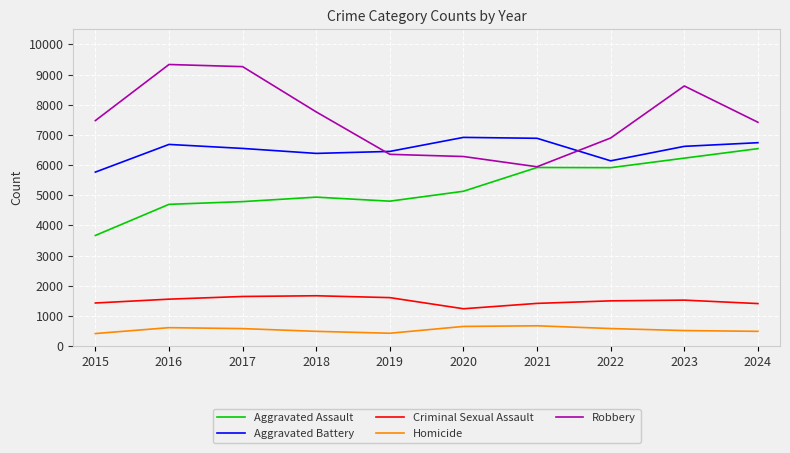

At how many categories does at least one series exceed 8323?

3